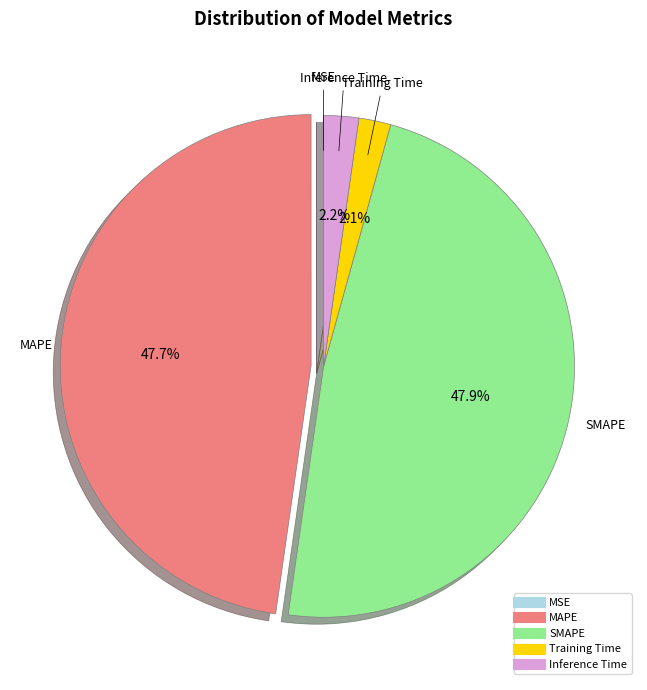

What percentage is the Inference Time slice, to the nearest percent?

2%